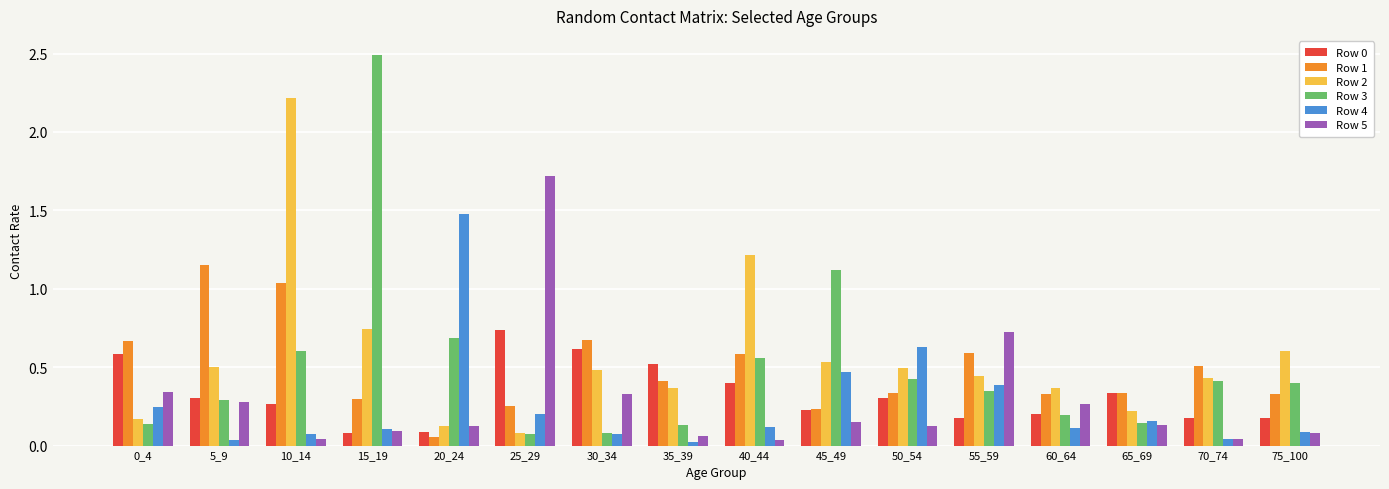

What is the maximum value for Row 2?

2.2